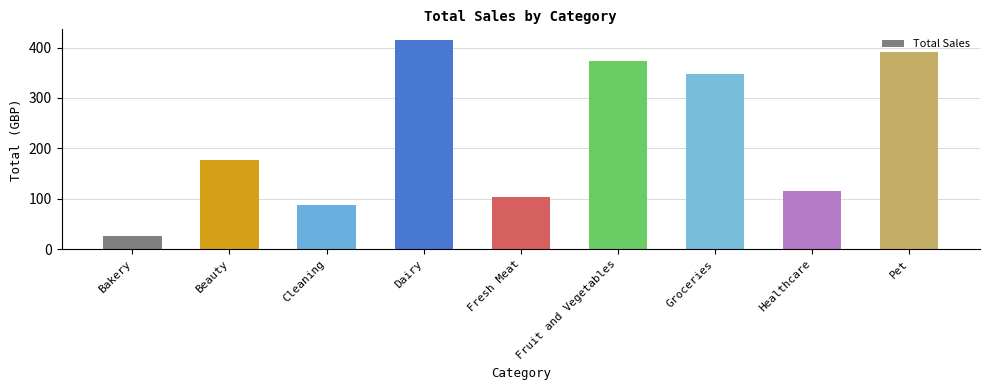

List the labels in order of value, smallest first.

Bakery, Cleaning, Fresh Meat, Healthcare, Beauty, Groceries, Fruit and Vegetables, Pet, Dairy